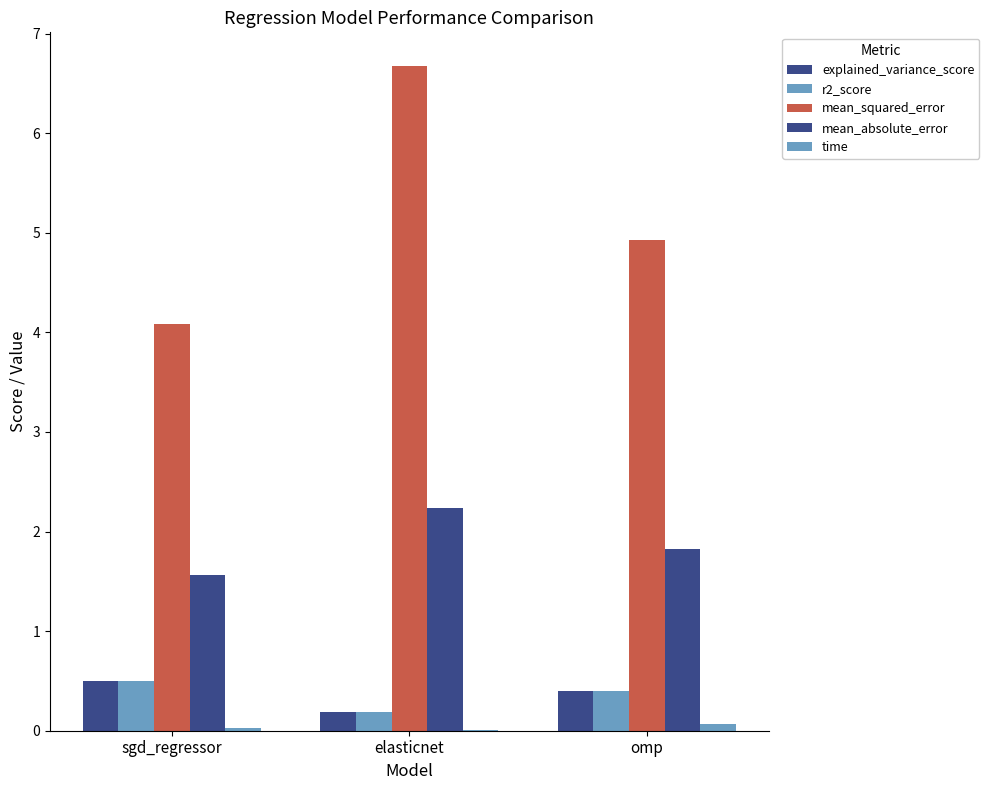

At which label is mean_squared_error closest to 5?

omp